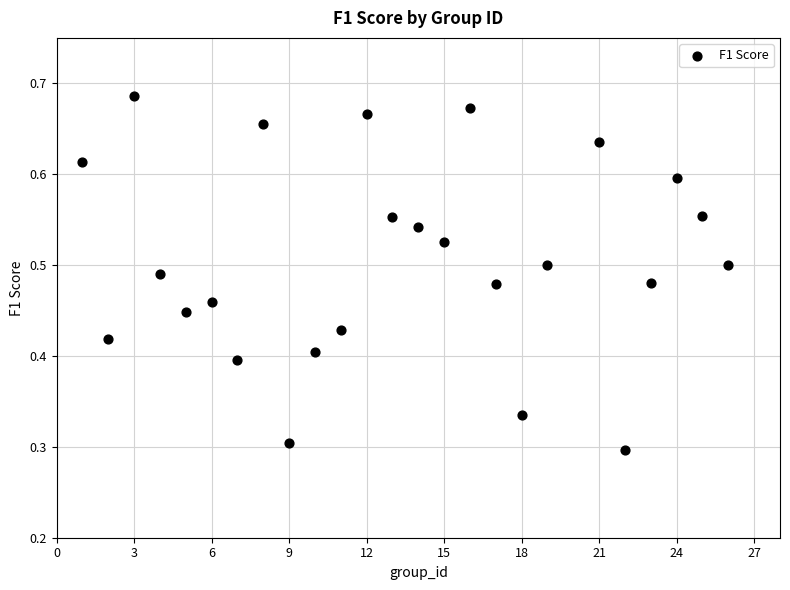

What is the range of X values (max minus min)?

25.0